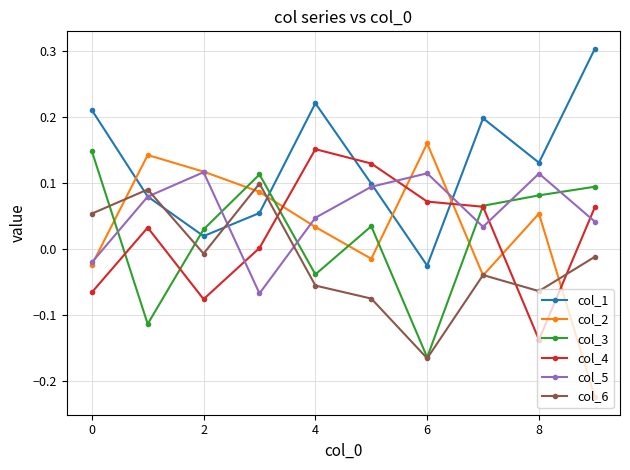

How many values in the col_2 series exceed 0?

6